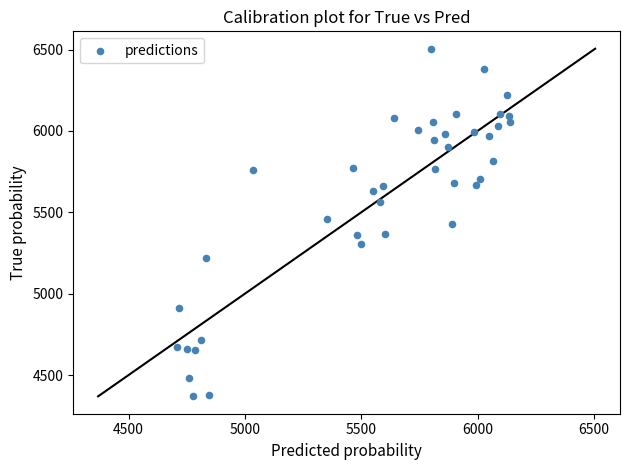

What is the range of Y values (max minus min)?

2136